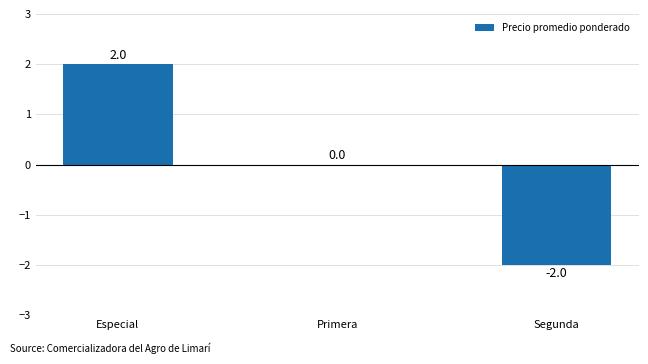

Which has a higher value, Segunda or Primera?

Primera